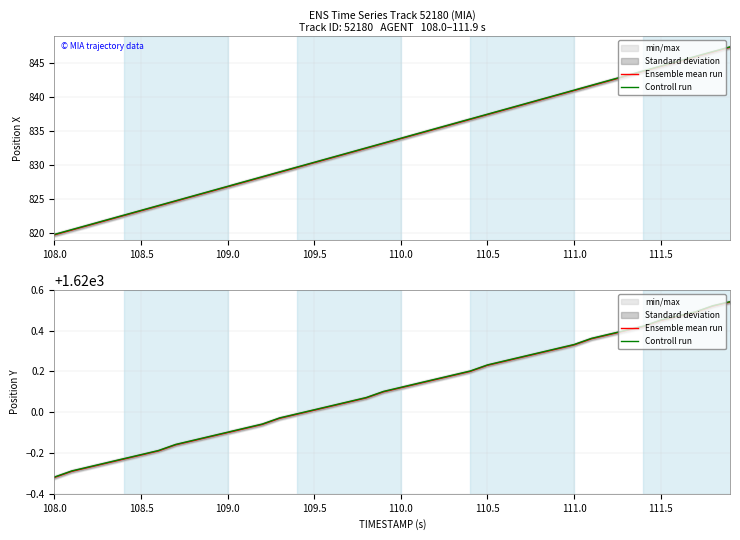

Is it true that Ensemble mean run equals 1619.9 at 109.0?

True